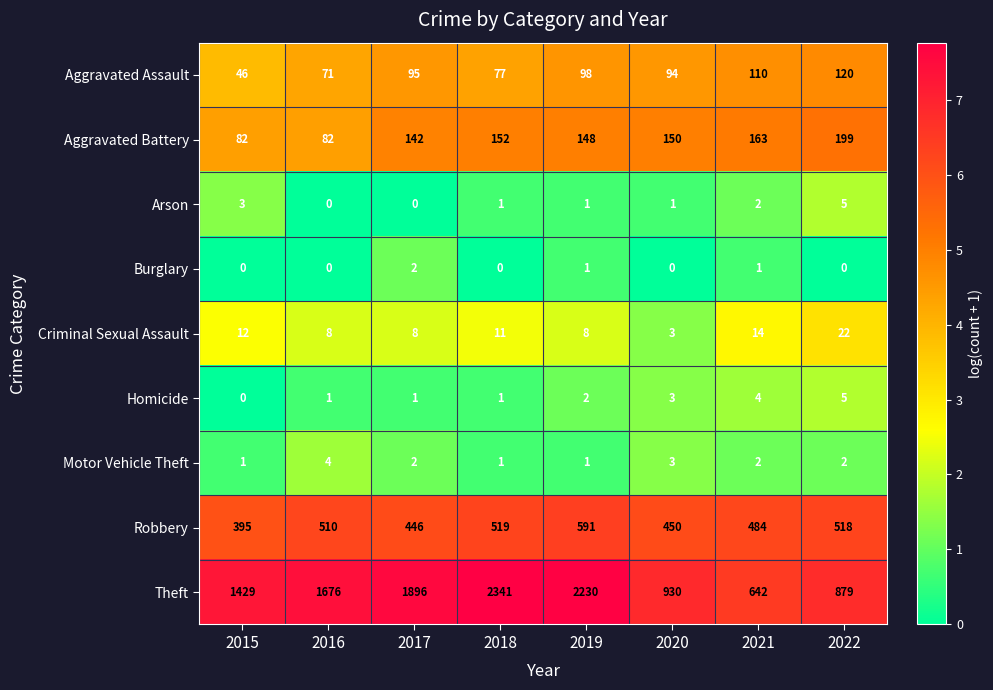

Is it true that Homicide equals 1 at 2016?

True